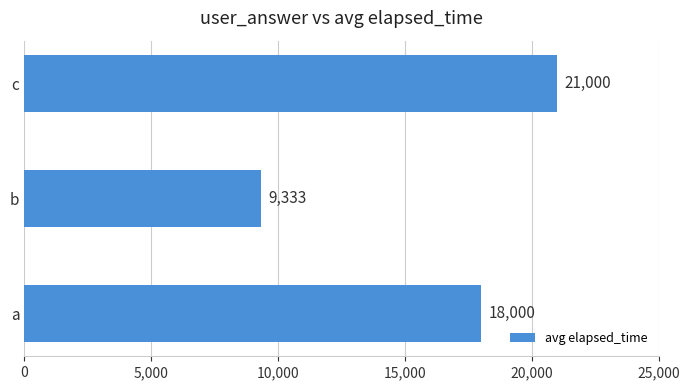

True or false: the data shows 18000 at a.

True